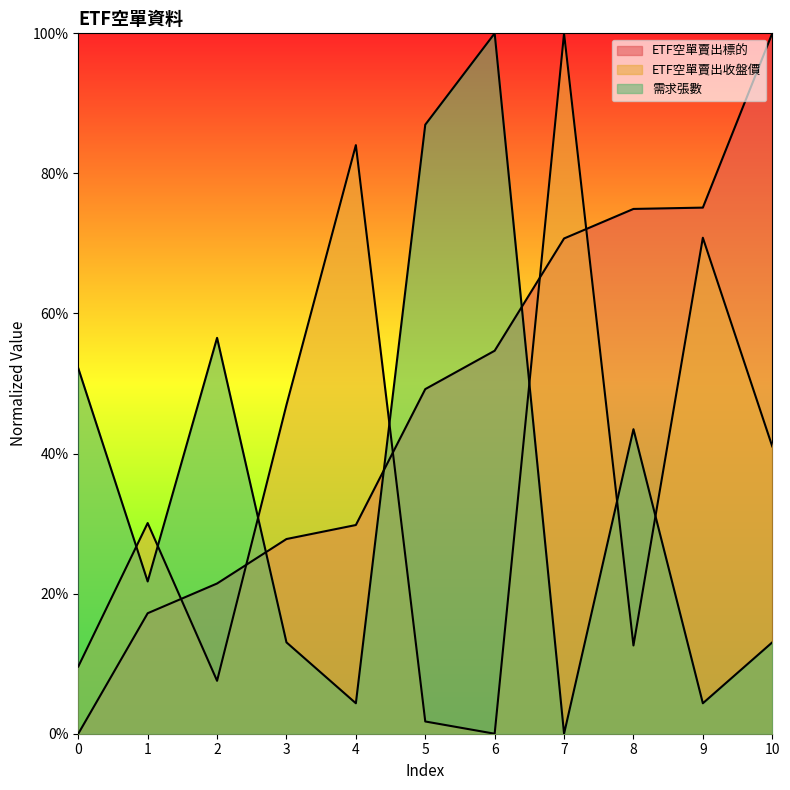

What is the value of the ETF空單賣出收盤價 point at the 1st from the left?

0.1